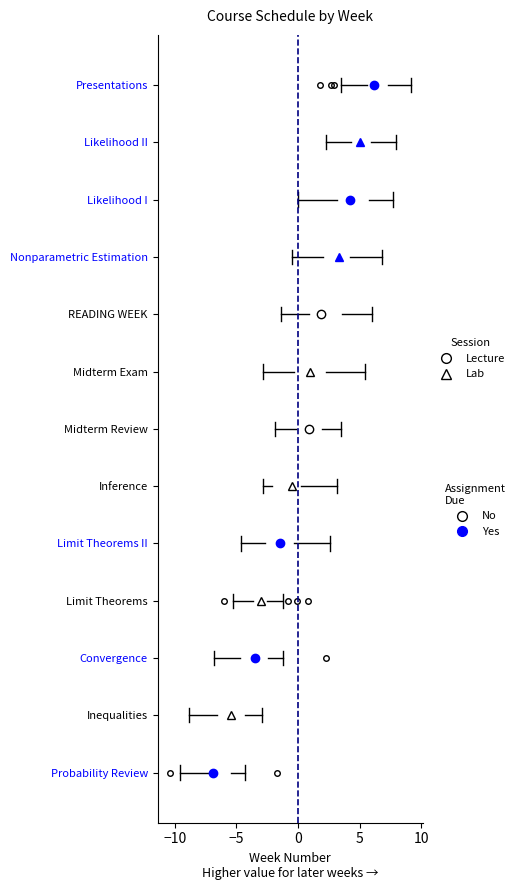

Reading bottom to top, transcribe this box plot: for each box, give where its median line is, the range the box spans, and where its two whiskers end, as read against the x-axis. The values are not printed on the chart, so give them approximately, as read against the axis.

Probability Review: median -7.0 (just right of the box's left edge), box -7.0 to -5.5, whiskers -9.5 to -4.5
Inequalities: median -5.5, box -6.5 to -4.5, whiskers -9.0 to -3.0
Convergence: median -3.5, box -4.5 to -2.5, whiskers -7.0 to -1.0
Limit Theorems: median -3.0, box -3.5 to -2.5, whiskers -5.5 to -1.0
Limit Theorems II: median -1.5, box -2.5 to -0.5, whiskers -4.5 to 2.5
Inference: median -0.5, box -2.0 to 0.5, whiskers -3.0 to 3.0
Midterm Review: median 1.0, box 0.0 to 2.0, whiskers -2.0 to 3.5
Midterm Exam: median 1.0, box -0.5 to 2.5, whiskers -3.0 to 5.5
READING WEEK: median 2.0, box 1.0 to 3.5, whiskers -1.5 to 6.0
Nonparametric Estimation: median 3.5, box 2.0 to 4.0, whiskers -0.5 to 7.0
Likelihood I: median 4.0, box 3.0 to 6.0, whiskers 0.0 to 7.5
Likelihood II: median 5.0, box 4.5 to 6.0, whiskers 2.0 to 8.0
Presentations: median 6.0, box 5.5 to 7.5, whiskers 3.5 to 9.0